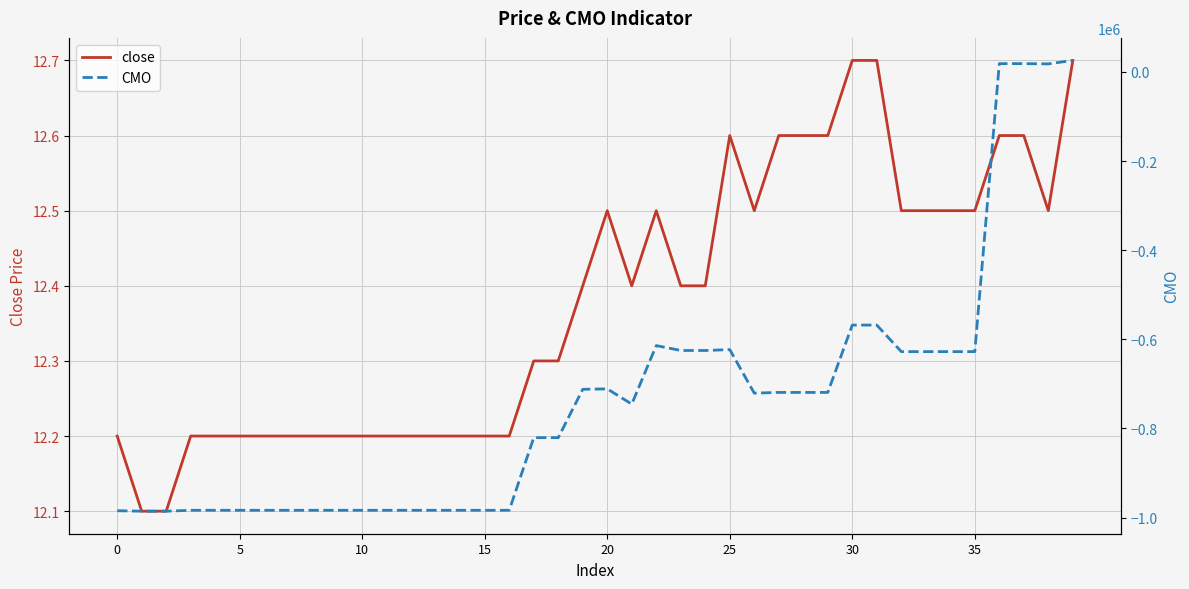

At how many categories does at least one series exceed -918355?

40